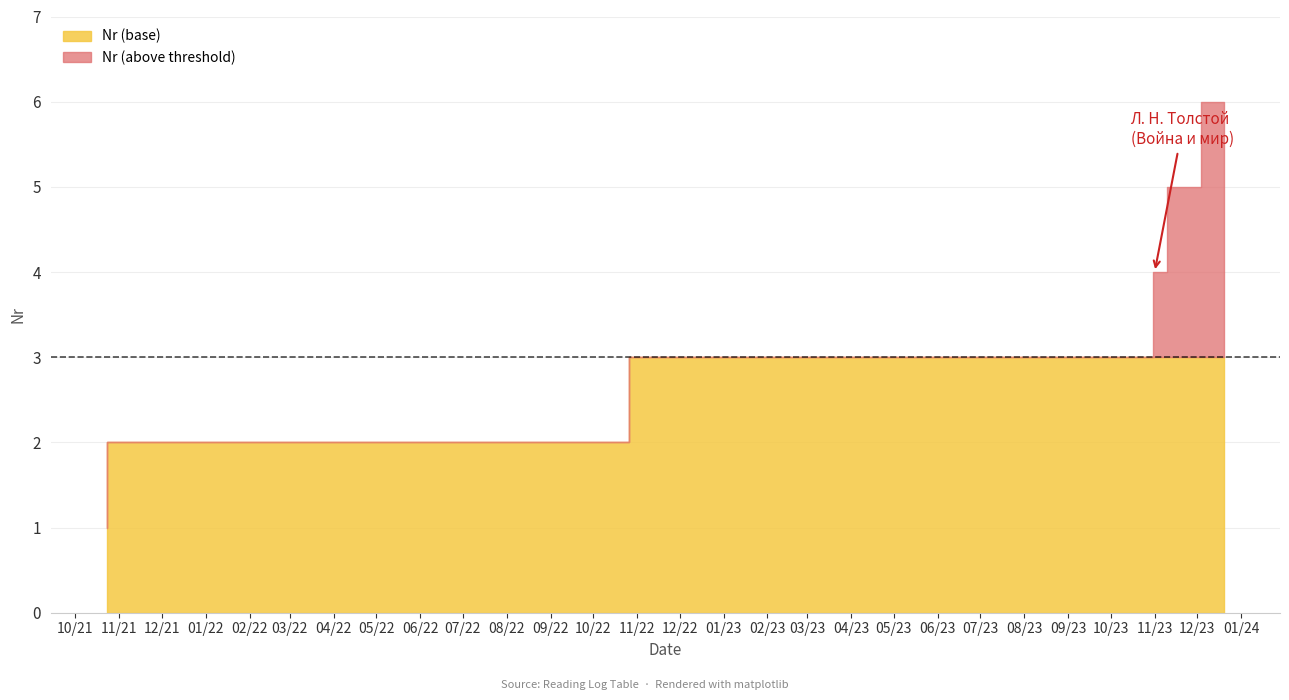

True or false: the data has more than 1 interior local peaks.

False